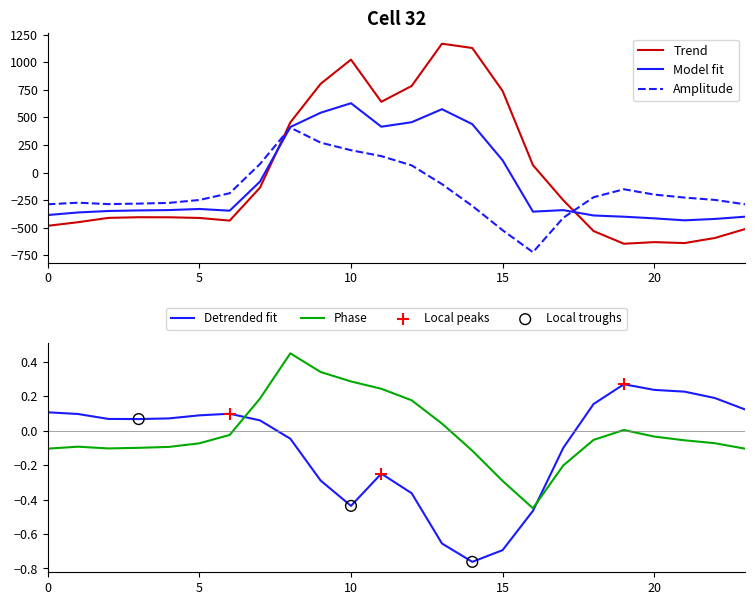

What is the highest value of the Trend series?

1167.2